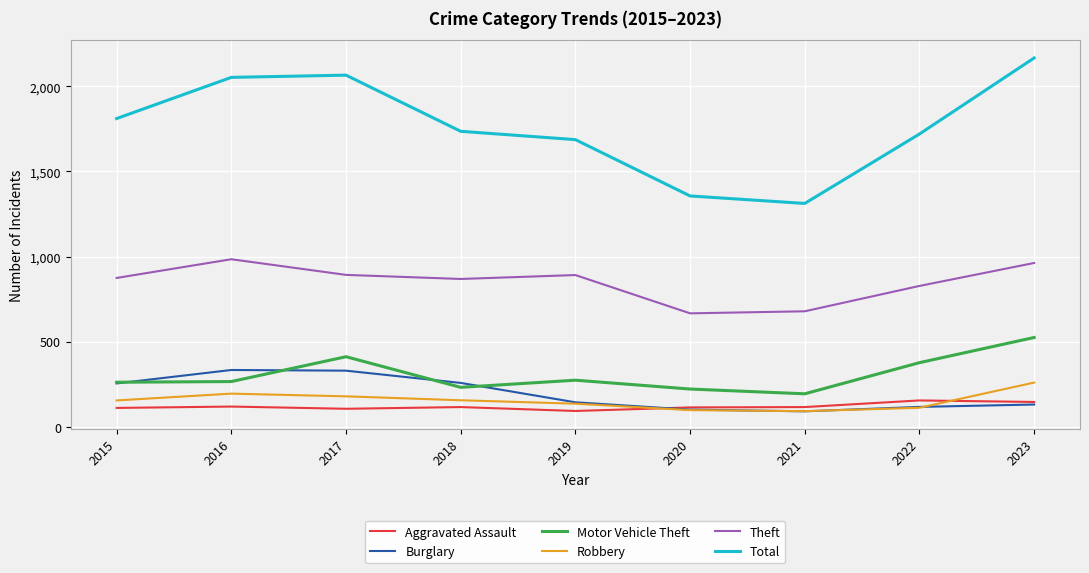

What are all the series names shown in the legend?

Aggravated Assault, Burglary, Motor Vehicle Theft, Robbery, Theft, Total